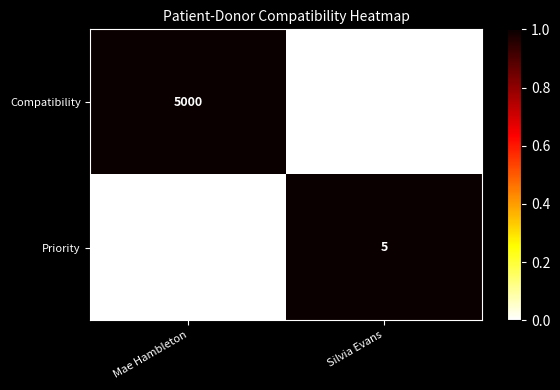

True or false: Compatibility has a value of 5000 at Mae Hambleton.

True